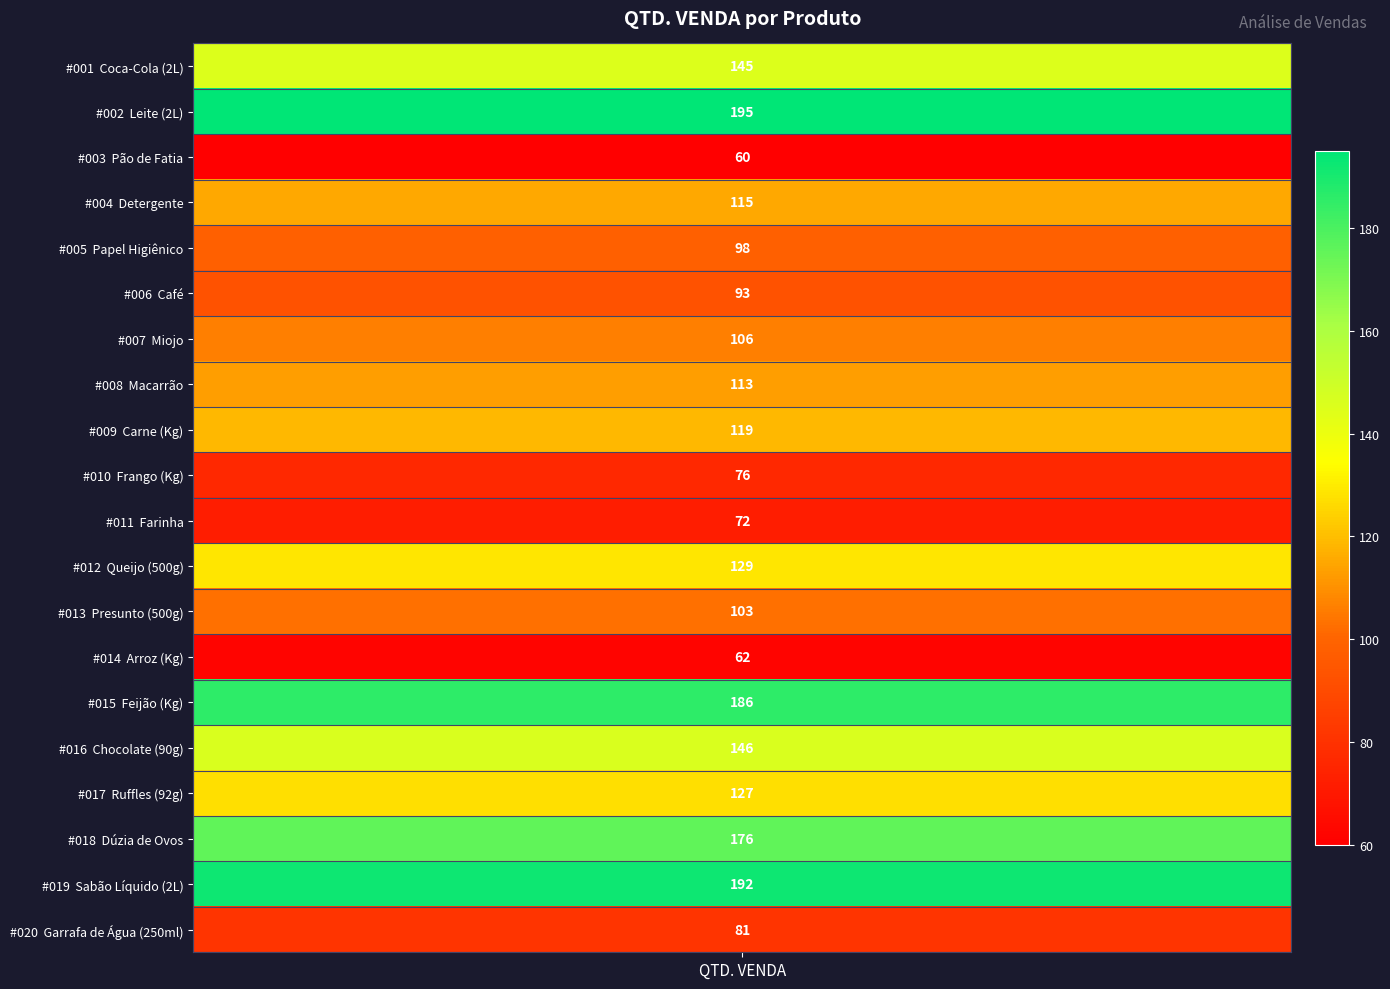

Rank the categories by value from lowest to highest.

Pão de Fatia, Arroz (Kg), Farinha, Frango (Kg), Garrafa de Água (250ml), Café, Papel Higiênico, Presunto (500g), Miojo, Macarrão, Detergente, Carne (Kg), Ruffles (92g), Queijo (500g), Coca-Cola (2L), Chocolate (90g), Dúzia de Ovos, Feijão (Kg), Sabão Líquido (2L), Leite (2L)